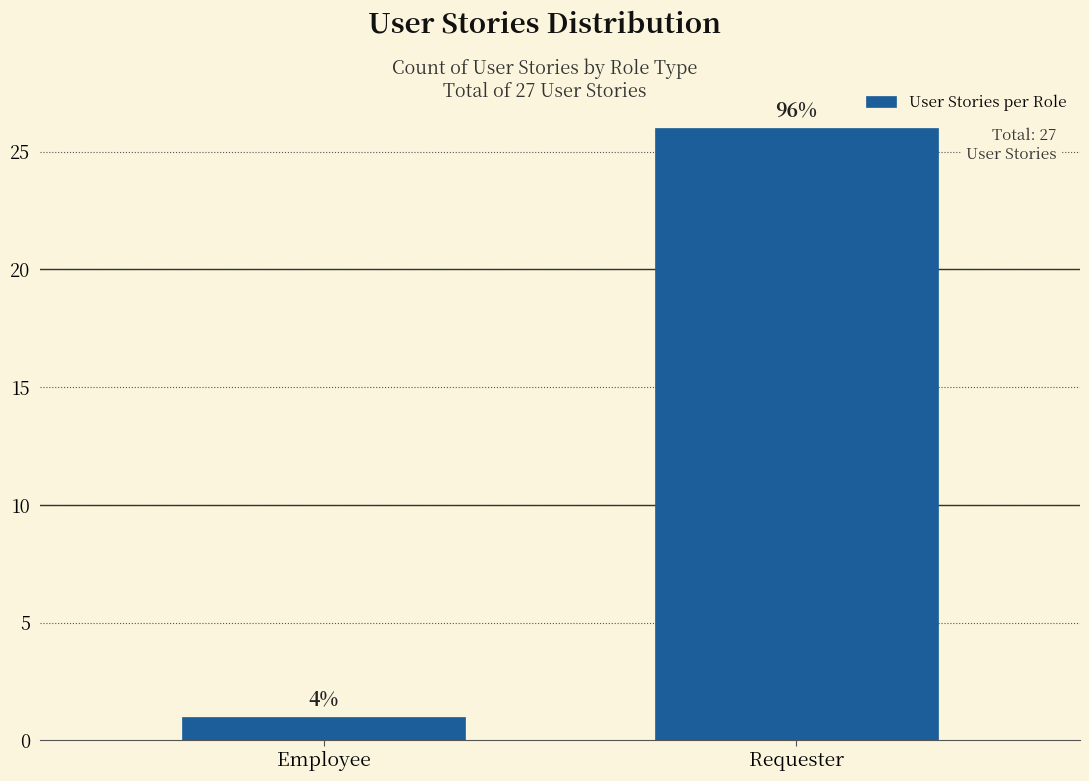

How many bars are there in total?

2